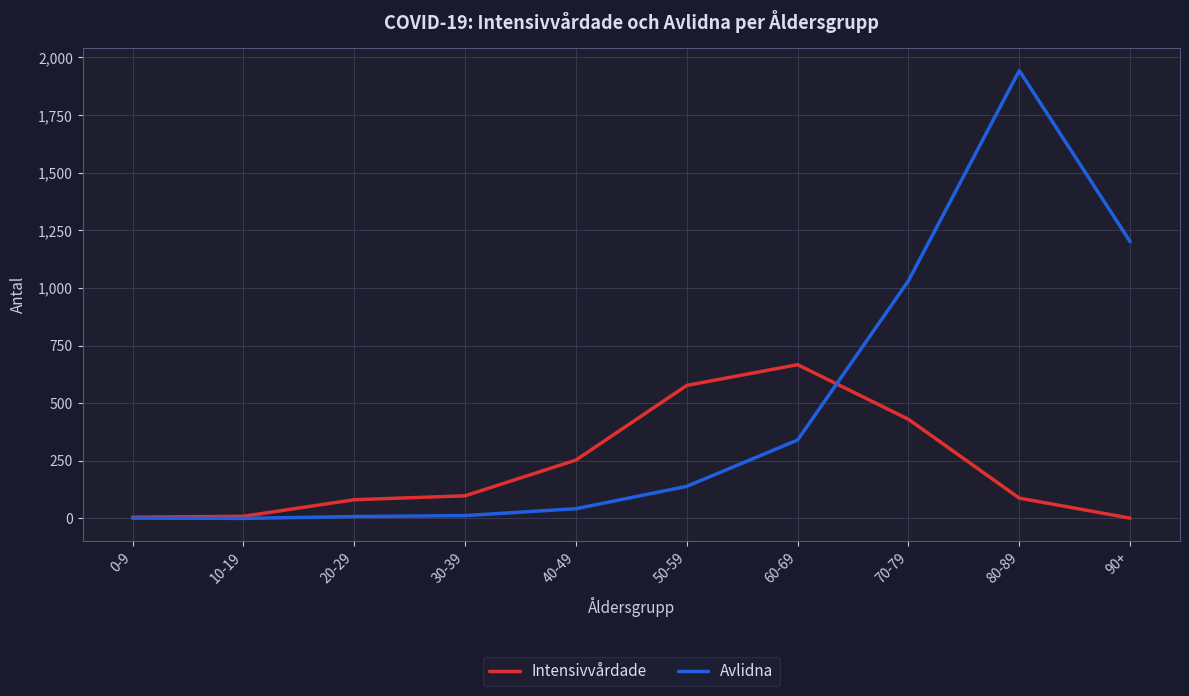

Rank the series by their maximum value, from highest to lowest.

Avlidna, Intensivvårdade